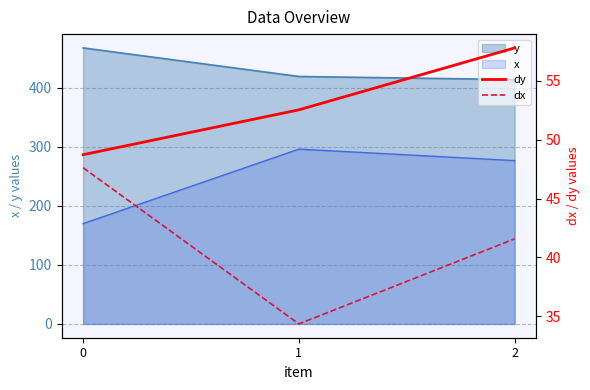

Is it true that dx equals 41.6 at 2?

True